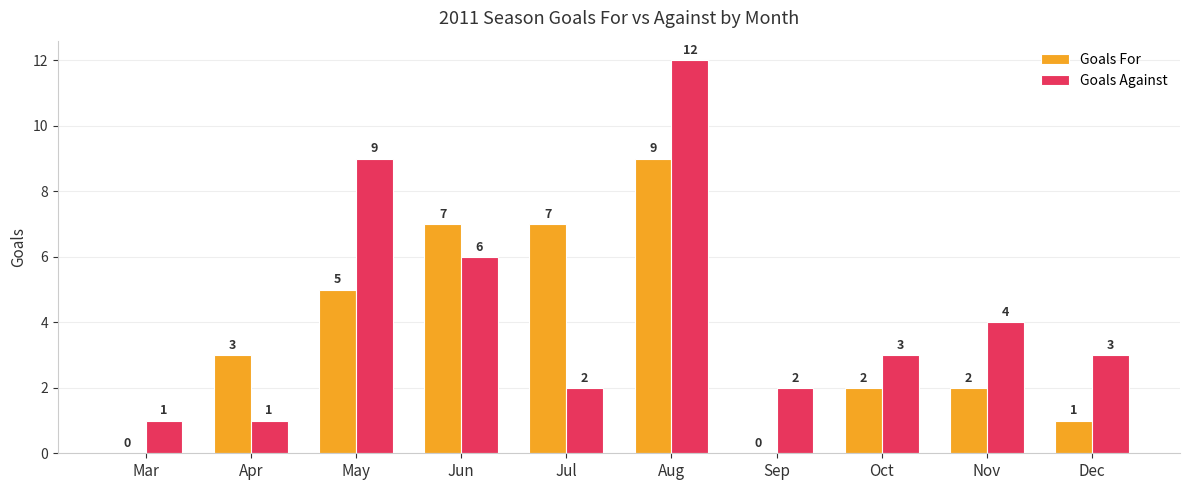

At which label is Goals For closest to 4?

Apr